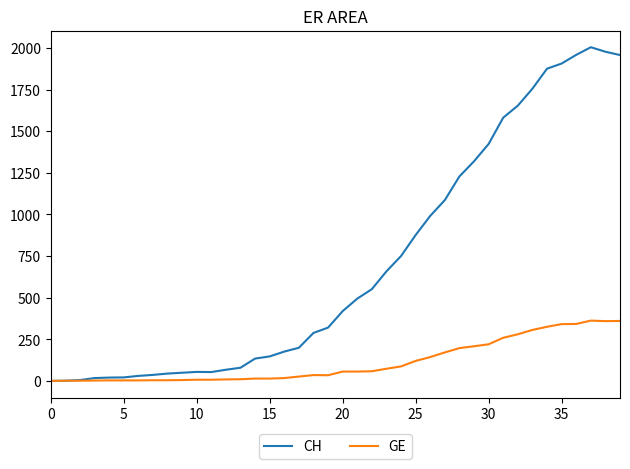

Rank the series by their average value, from highest to lowest.

CH, GE